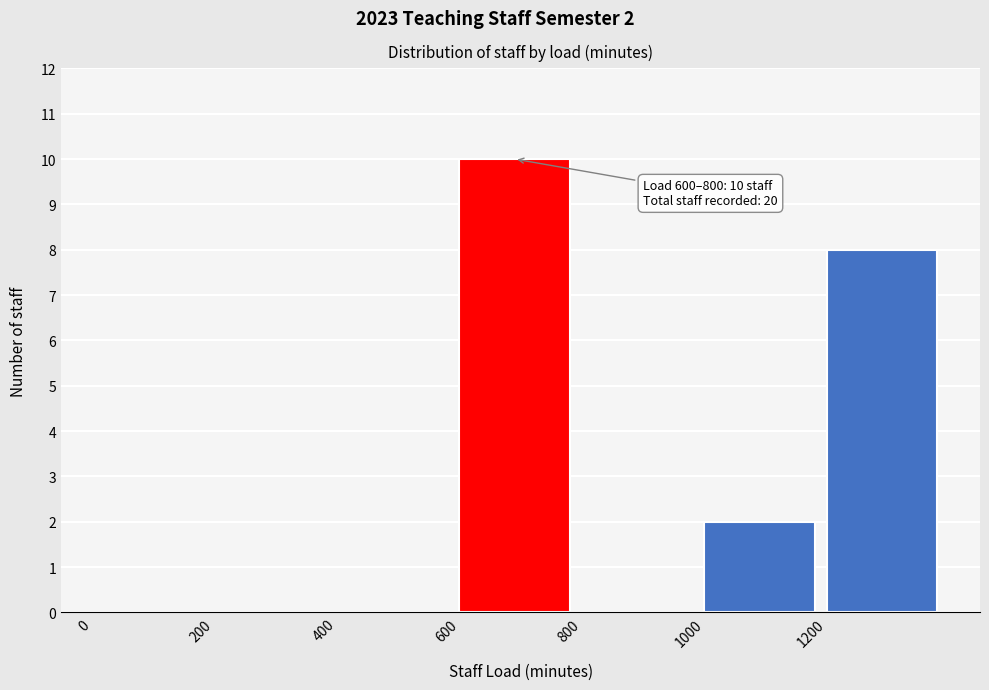

Which range on the x-axis has the tallest bar?

600 to 800